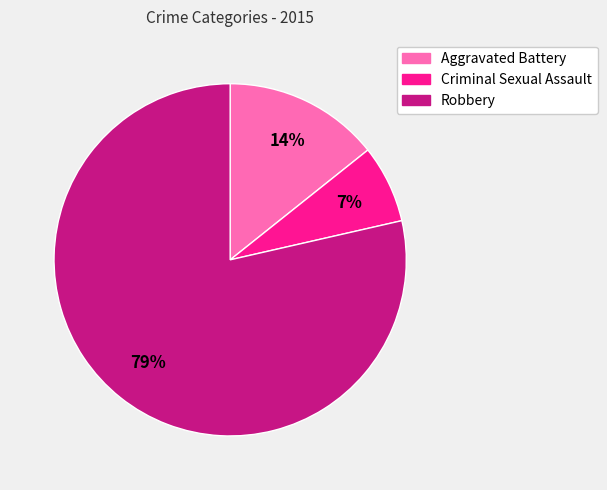

Does any single category account for the majority?

Yes